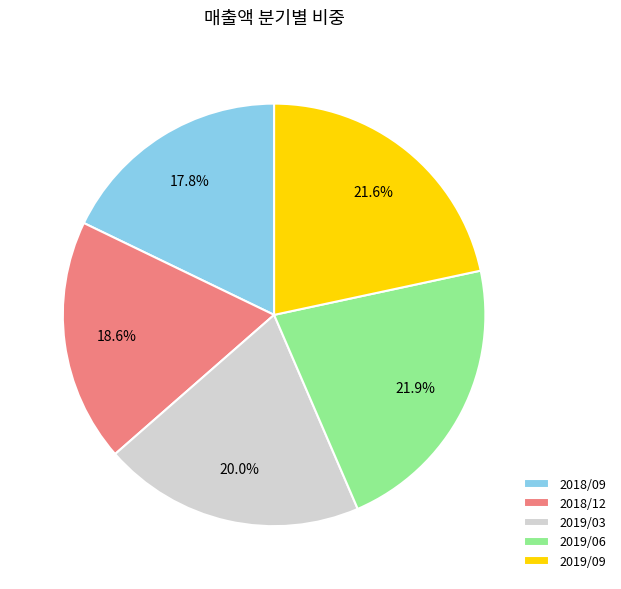

What is the smallest slice in the pie chart?

2018/09